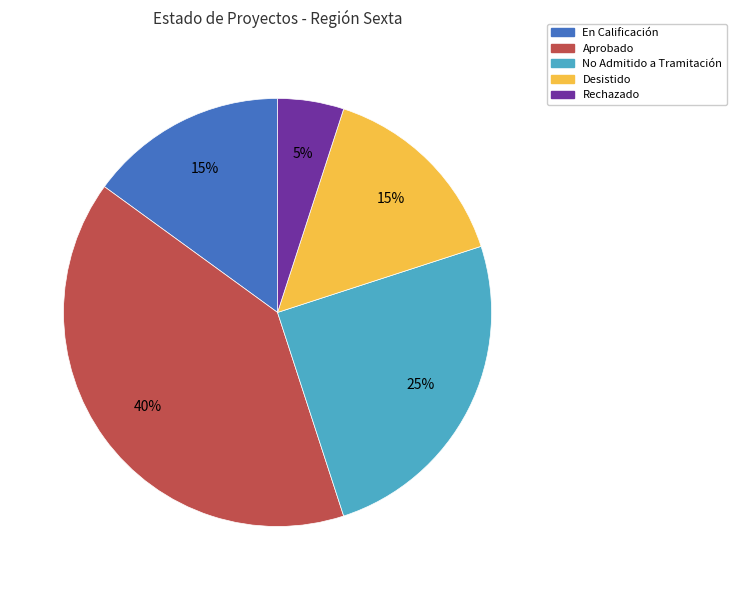

To the nearest percent, what is the average slice percentage?

20%